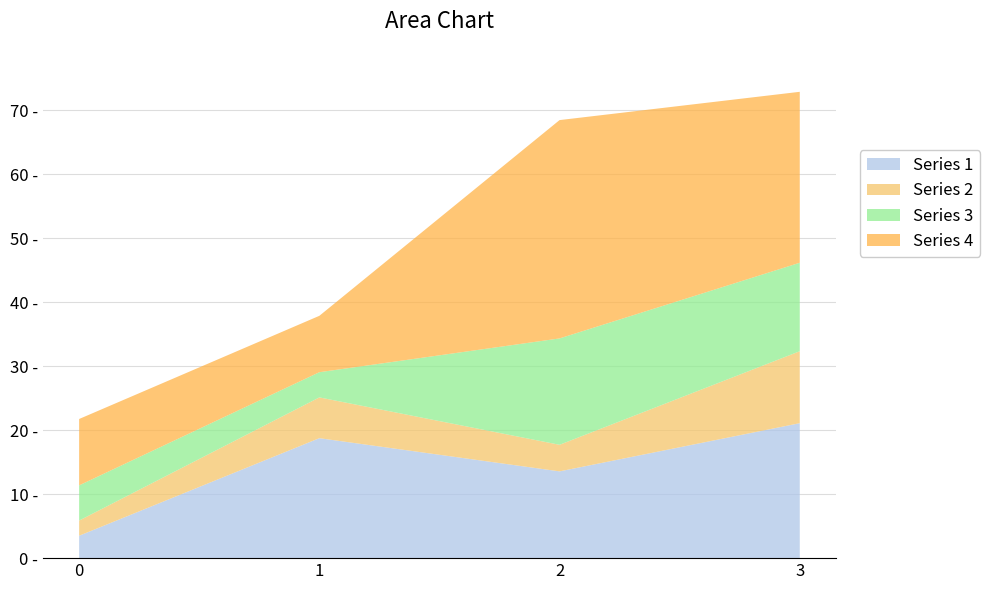

Reading right to left, what are all the values shown in this chart?

Series 1: 21.1	13.6	18.8	3.5
Series 2: 11.2	4.2	6.4	2.4
Series 3: 13.8	16.6	3.9	5.5
Series 4: 26.7	34.1	8.8	10.4